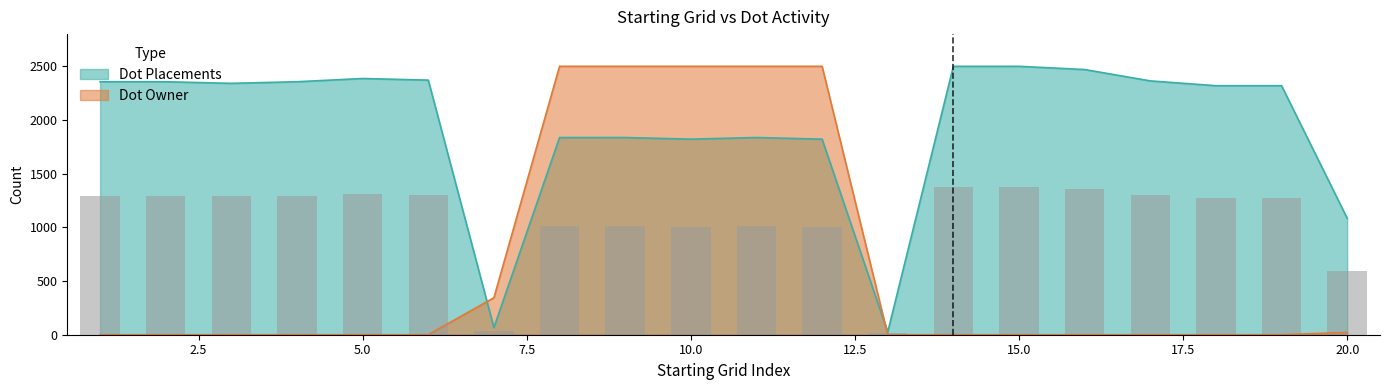

What are all the series names shown in the legend?

Dot Placements, Dot Owner